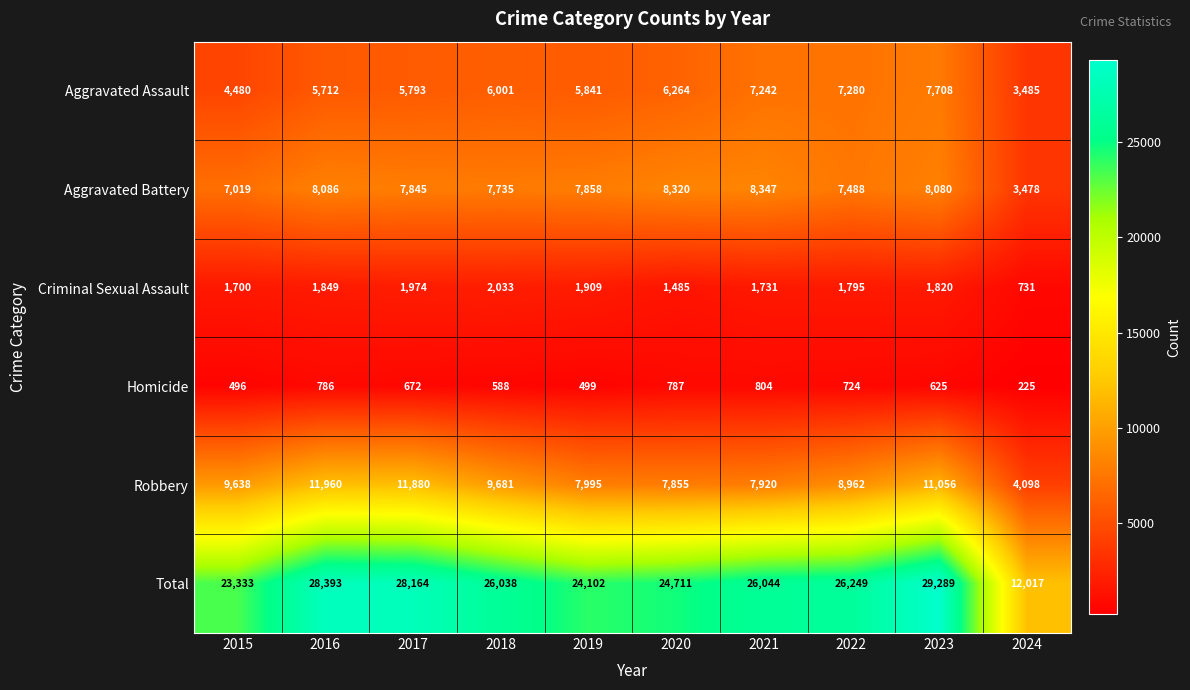

What is the sum of all Robbery values?

91045